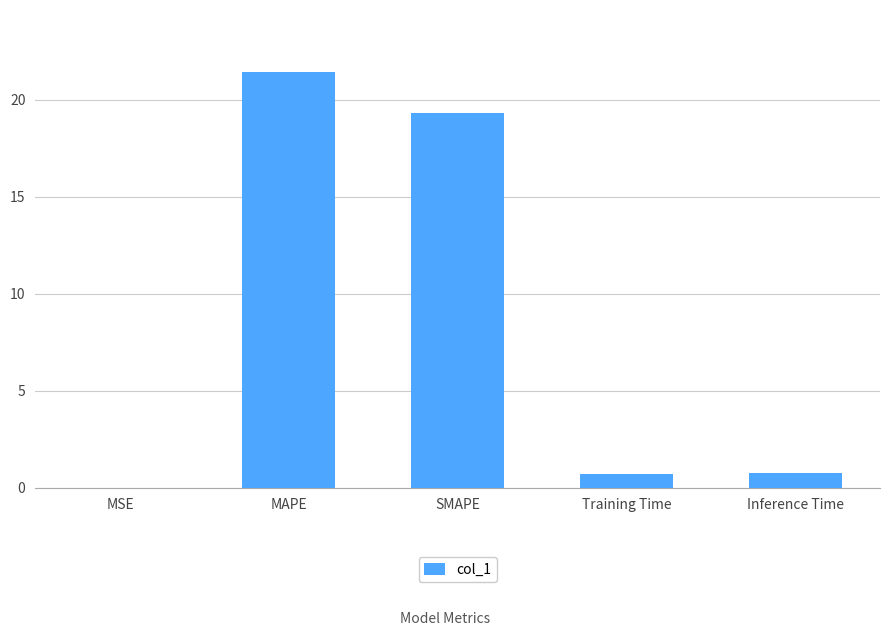

Which category has the highest value across all series?

MAPE